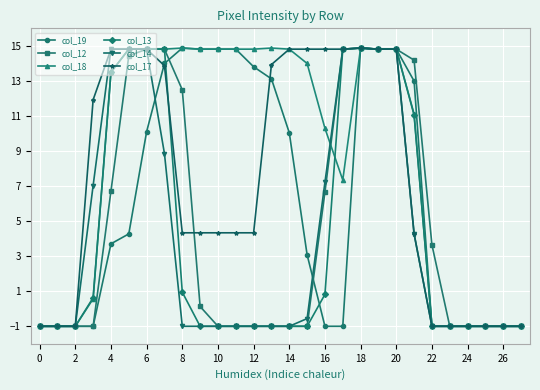

Which series has the largest total across all categories?

col_18